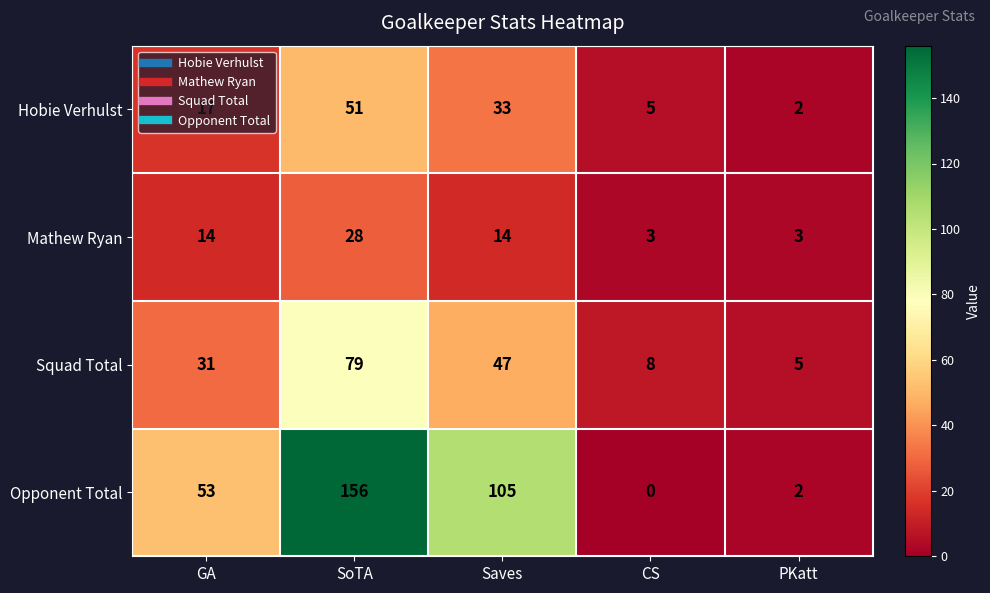

What is the difference between the Squad Total values at GA and Saves?

16